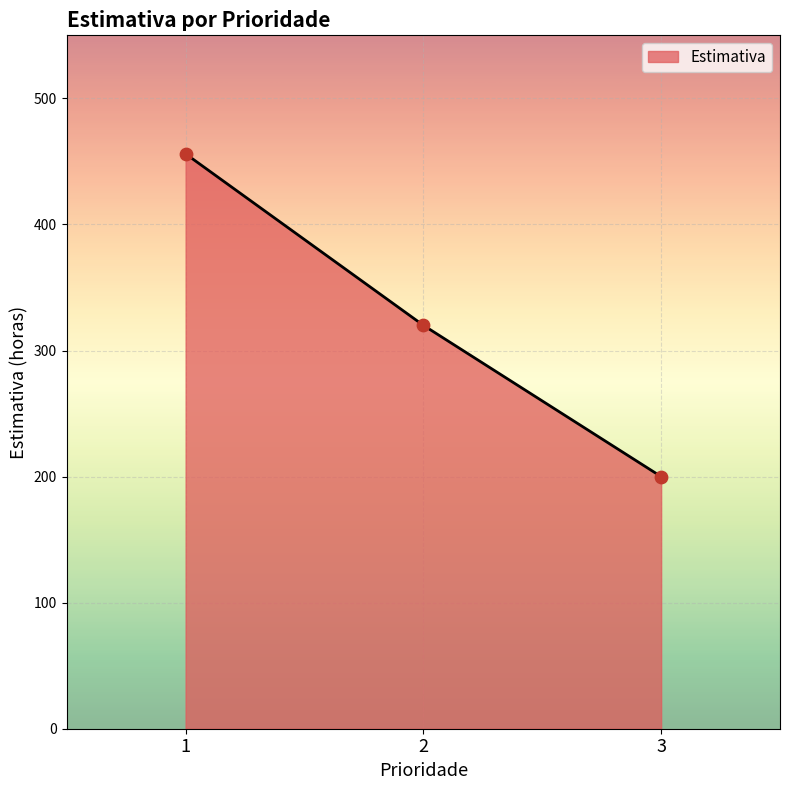

Approximately how many times larger is the value at 2 compared to 1?

0.7